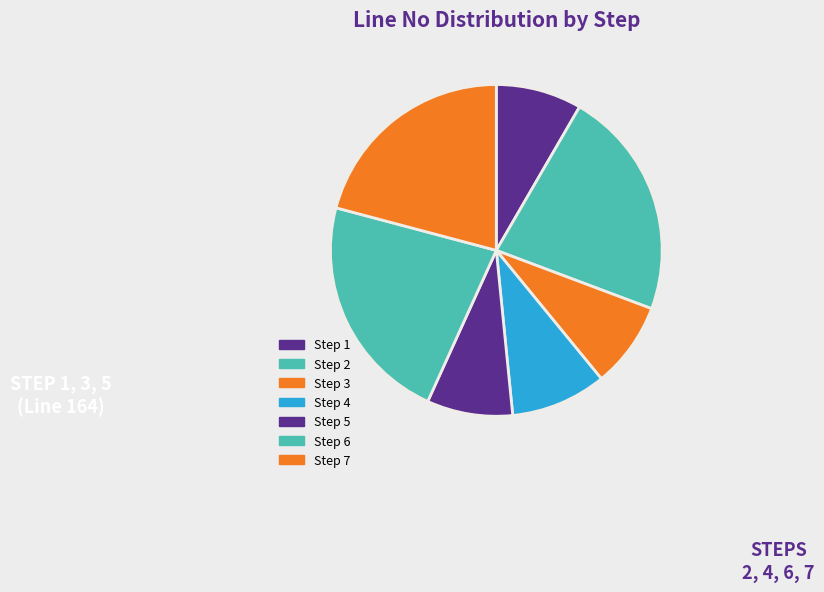

What portion of the pie excludes Step 6?

77.7%